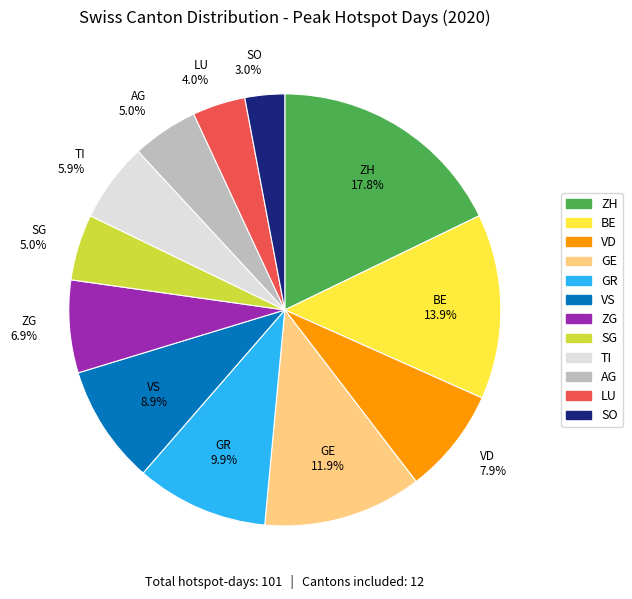

Is there a majority slice in this chart?

No